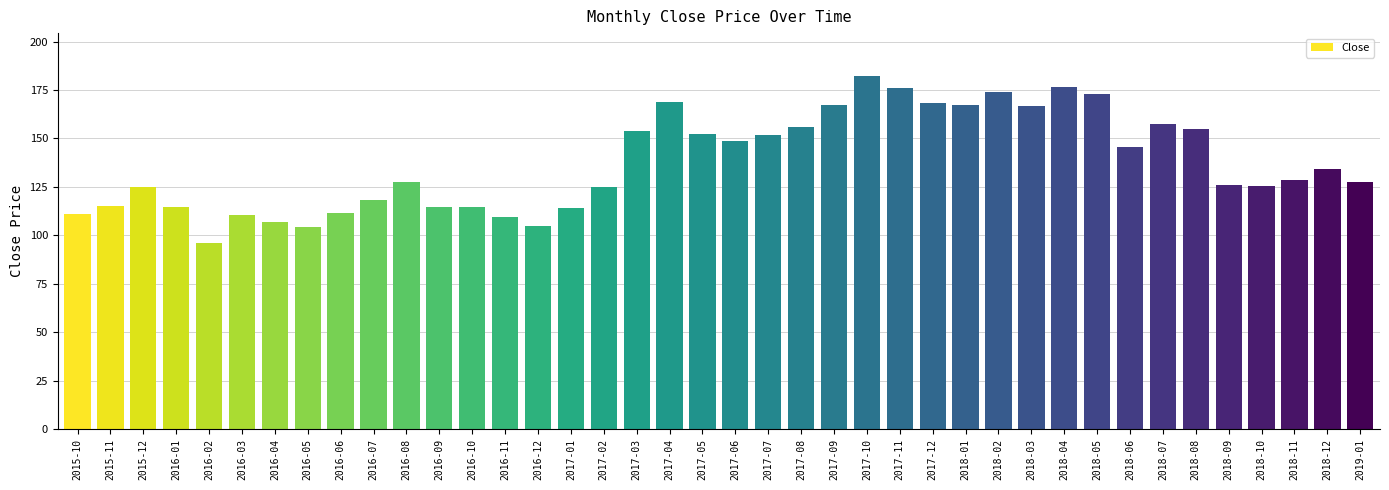

Between 2017-10 and 2018-10, which is larger?

2017-10